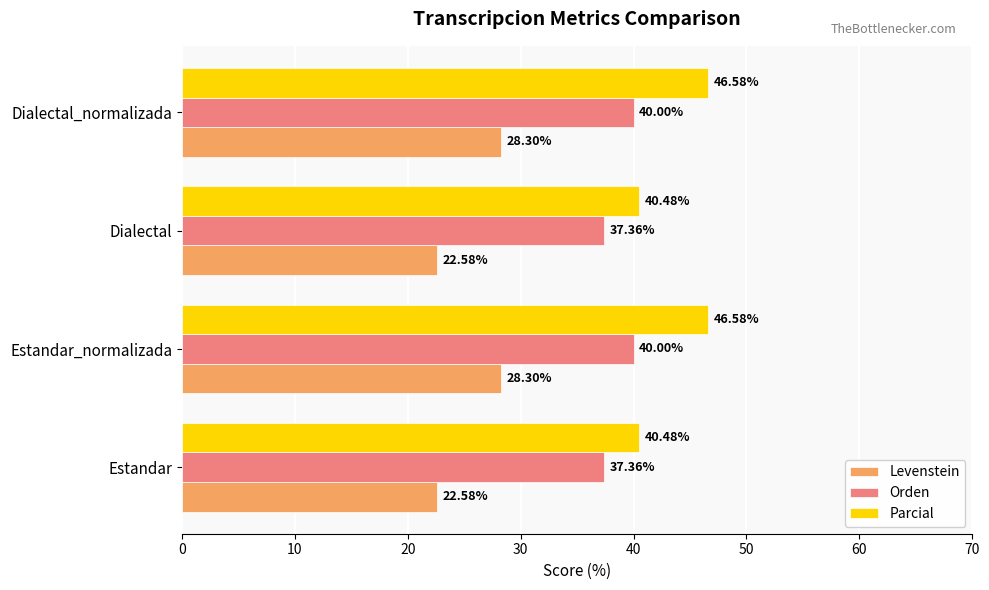

Rank the series at Dialectal_normalizada from highest to lowest value.

Parcial, Orden, Levenstein